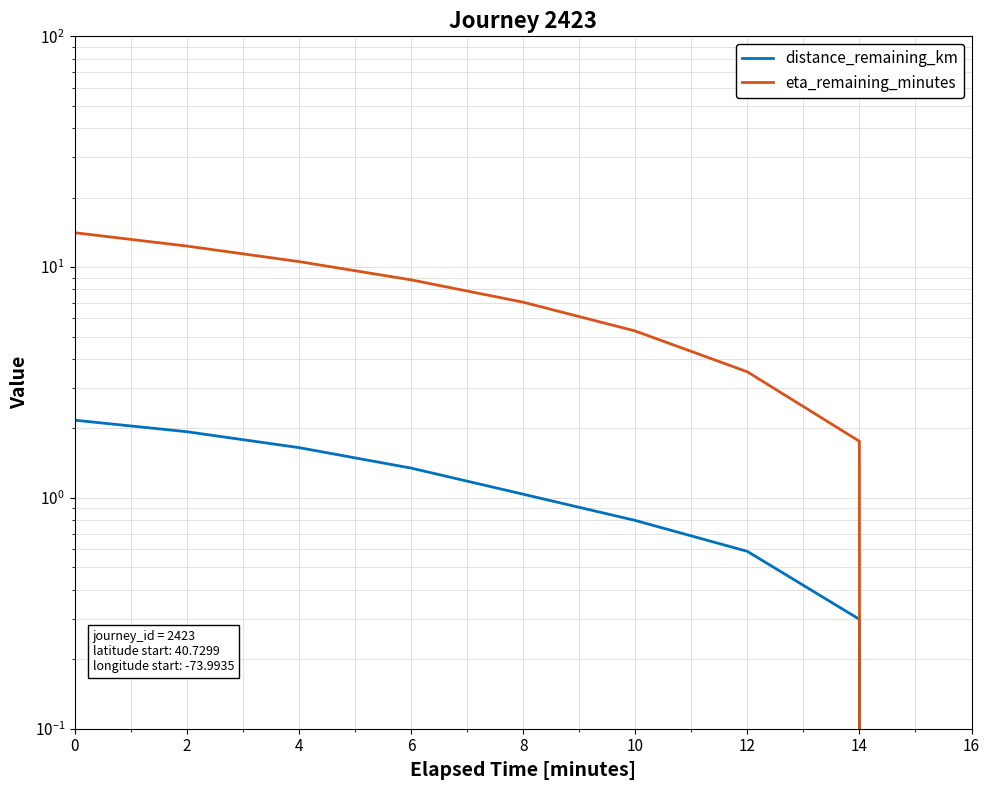

True or false: distance_remaining_km and eta_remaining_minutes cross at least once.

False